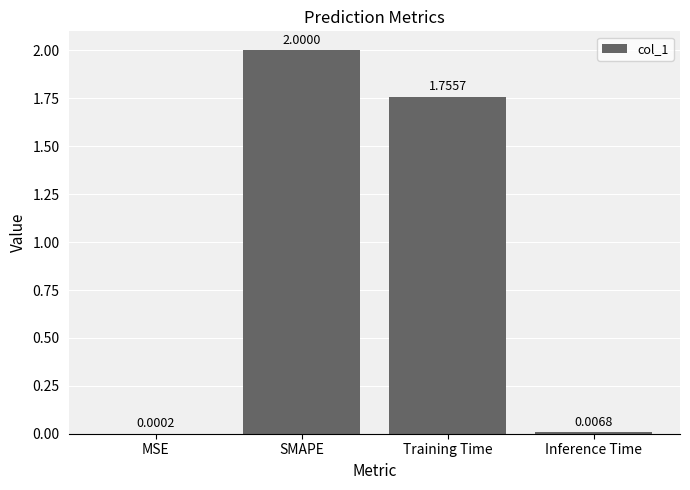

Which label corresponds to the largest value in the chart?

SMAPE